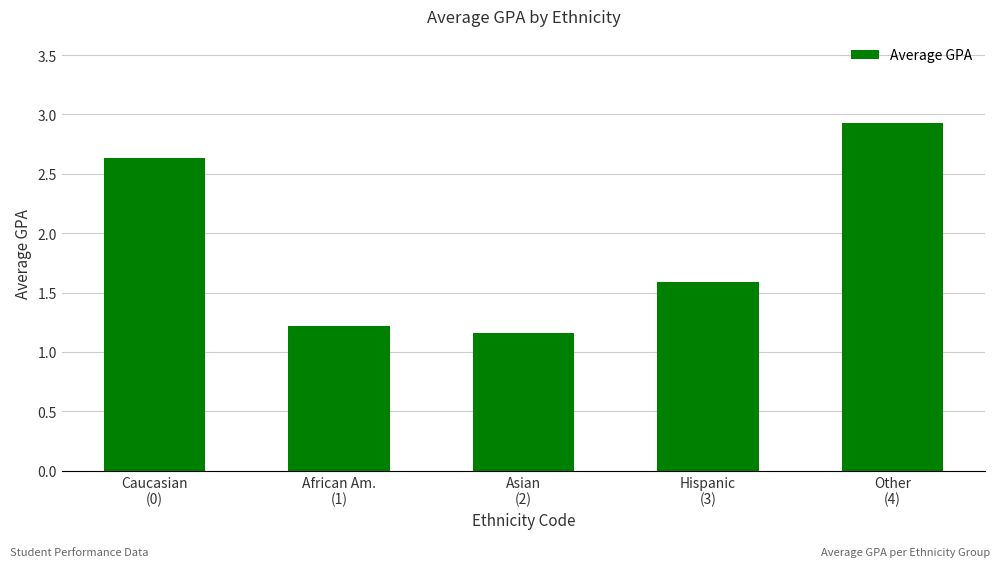

Count the number of categories in the chart.

5